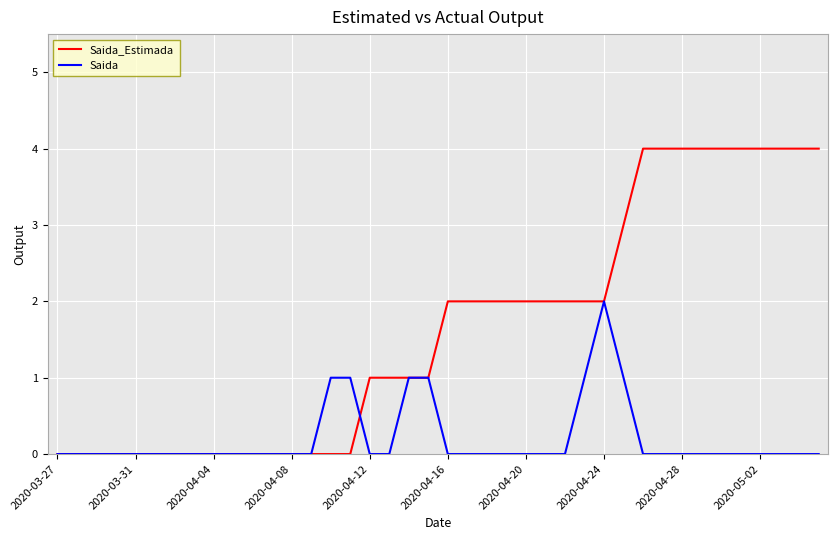

What is the maximum value for Saida_Estimada?

4